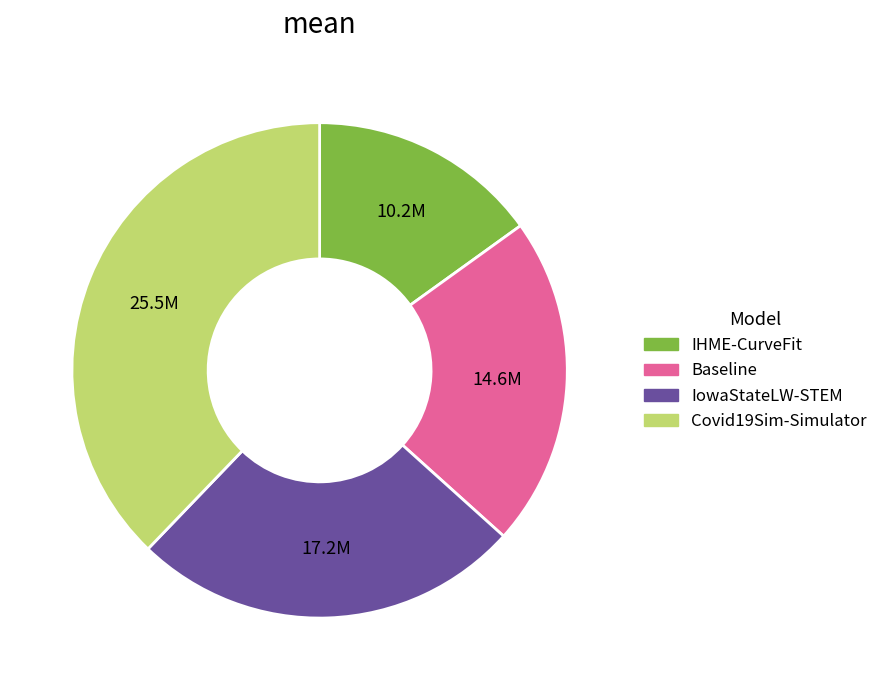

How many slices are in this pie chart?

4